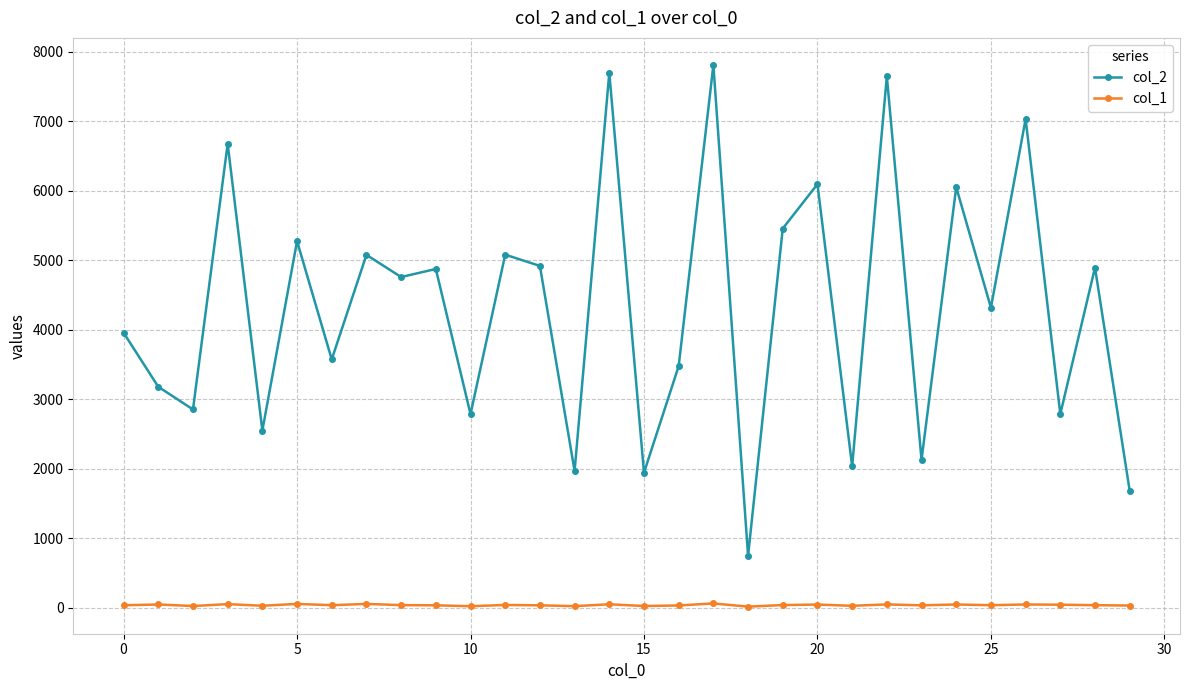

True or false: col_1 and col_2 cross at least once.

False